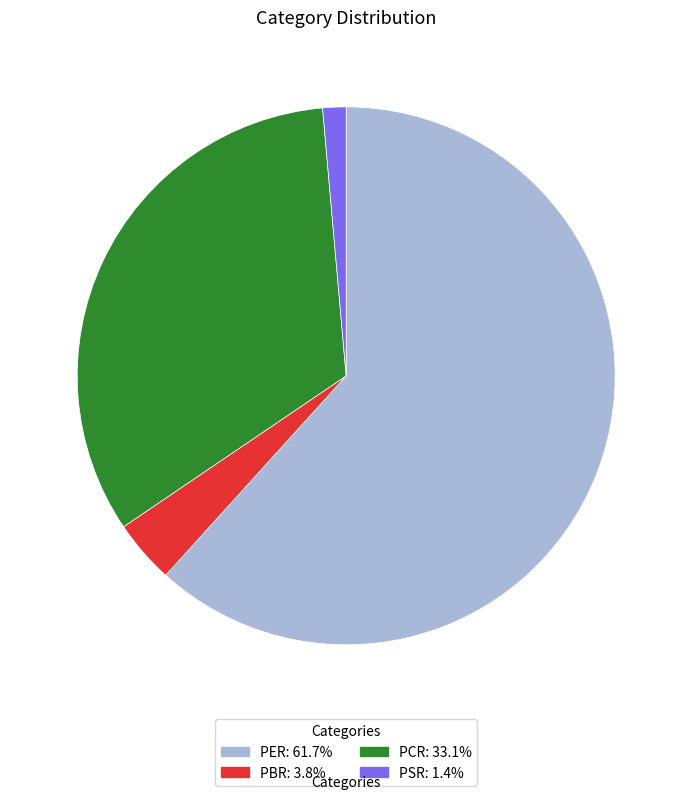

What is the largest slice in the pie chart?

PER